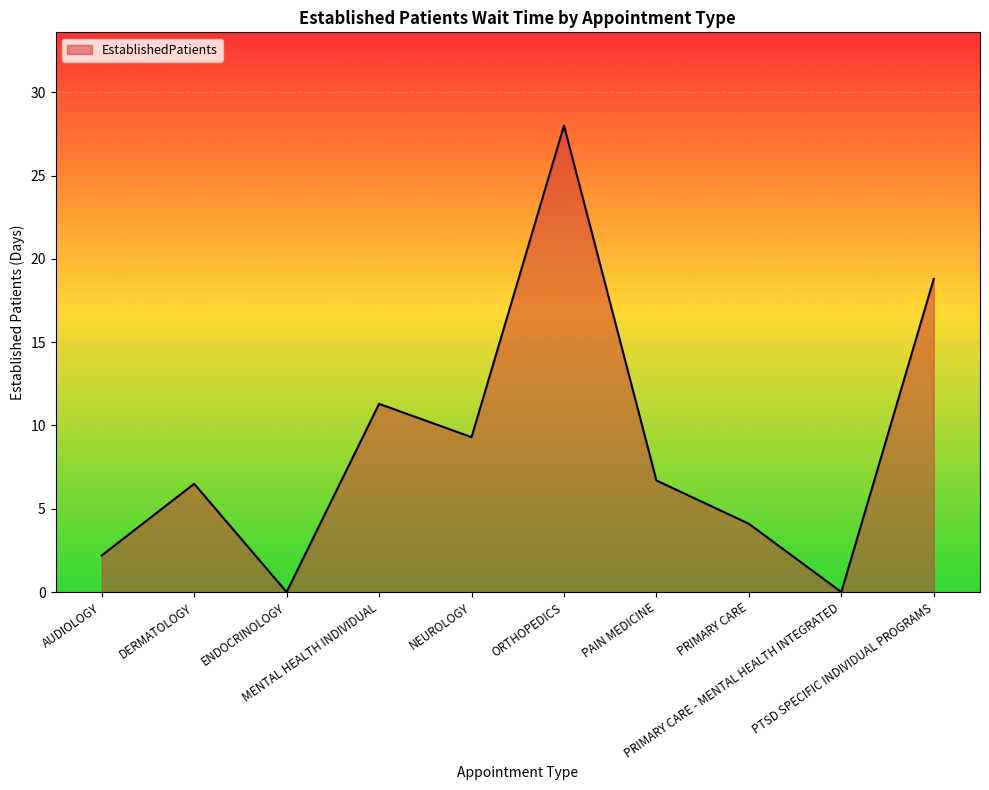

What is the average value?

8.7